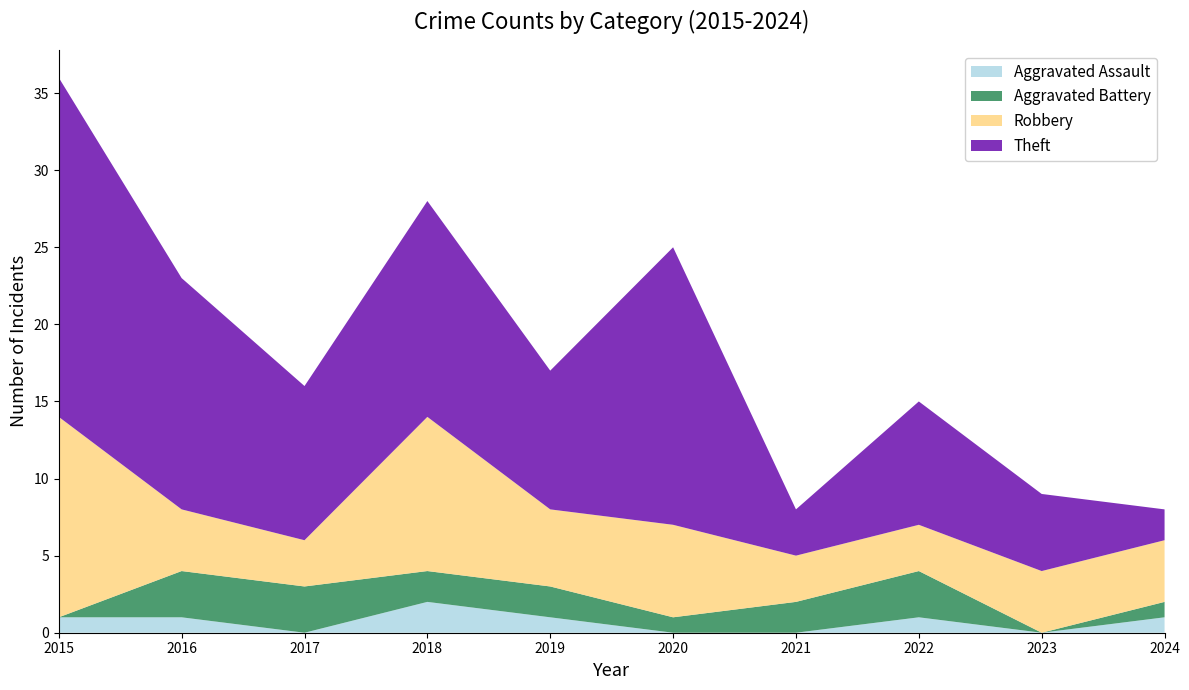

Reading left to right, extract all data points from this chart.

Aggravated Assault: 2015=1	2016=1	2017=0	2018=2	2019=1	2020=0	2021=0	2022=1	2023=0	2024=1
Aggravated Battery: 2015=0	2016=3	2017=3	2018=2	2019=2	2020=1	2021=2	2022=3	2023=0	2024=1
Robbery: 2015=13	2016=4	2017=3	2018=10	2019=5	2020=6	2021=3	2022=3	2023=4	2024=4
Theft: 2015=22	2016=15	2017=10	2018=14	2019=9	2020=18	2021=3	2022=8	2023=5	2024=2